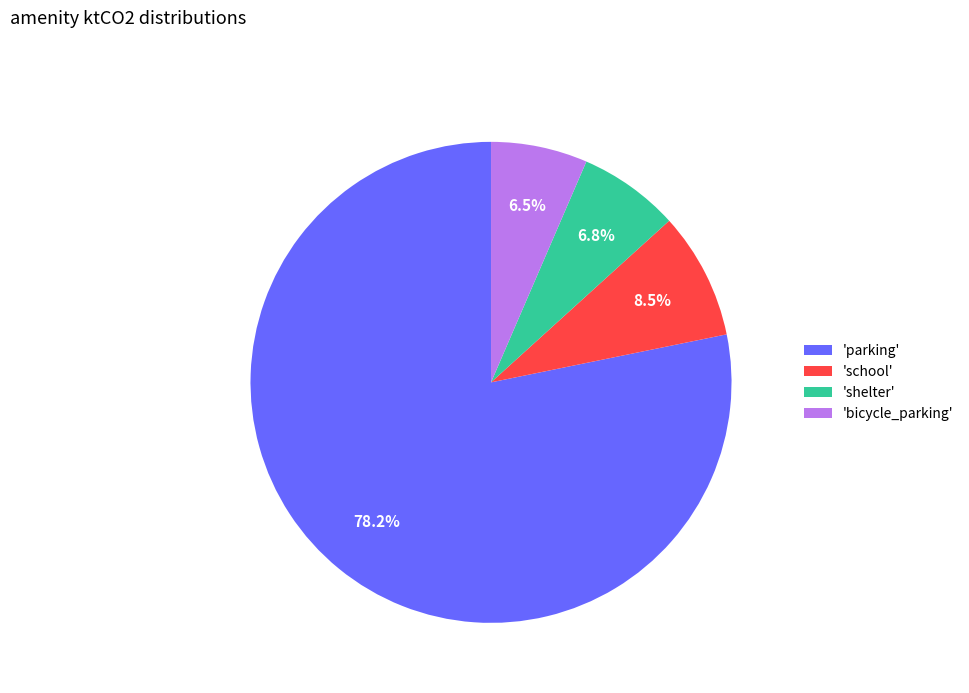

To the nearest percent, what is the average slice percentage?

25%